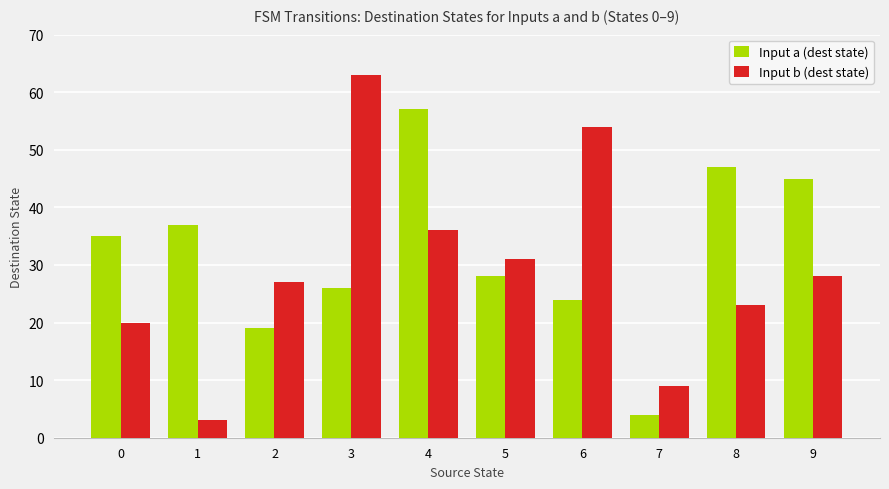

How many distinct data groups are displayed?

2